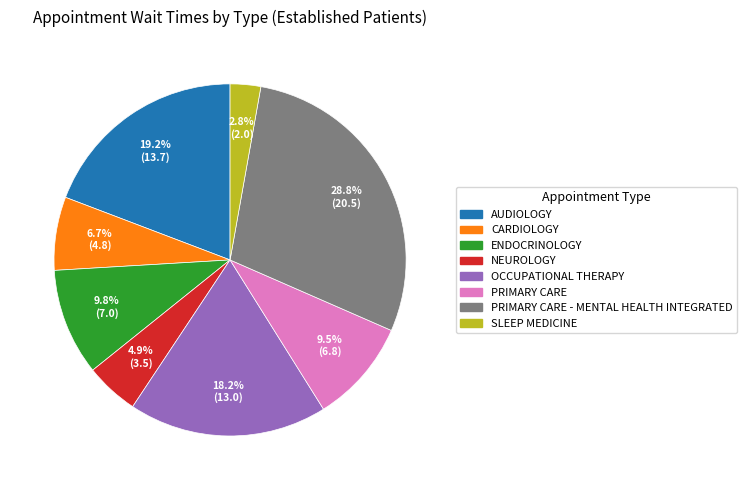

Do NEUROLOGY and CARDIOLOGY together represent more than half of the pie?

No